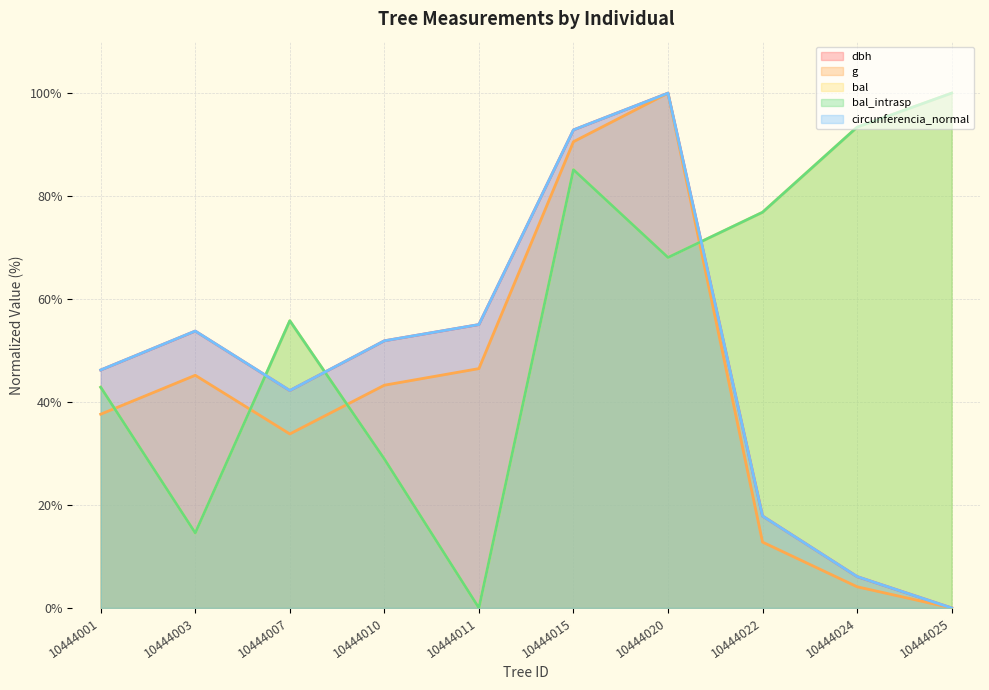

How many interior local valleys does the g series have?

1